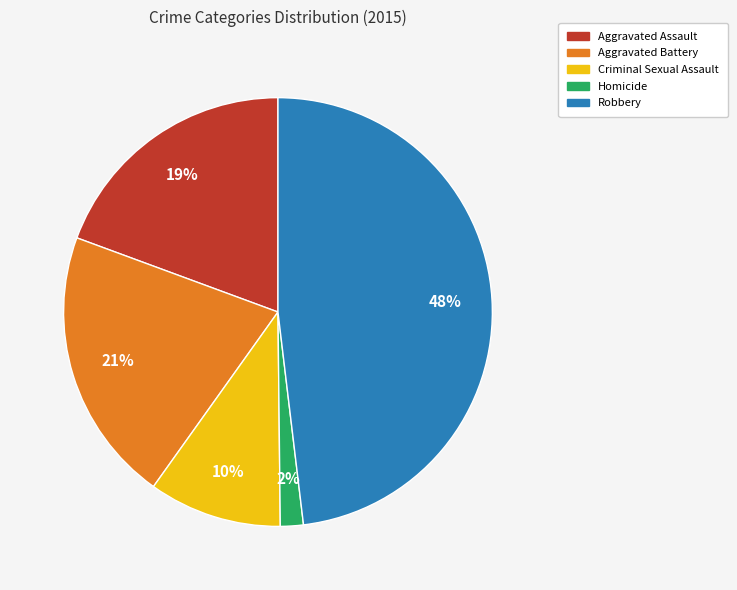

To the nearest percent, what is the combined percentage of Aggravated Assault and Criminal Sexual Assault?

29%